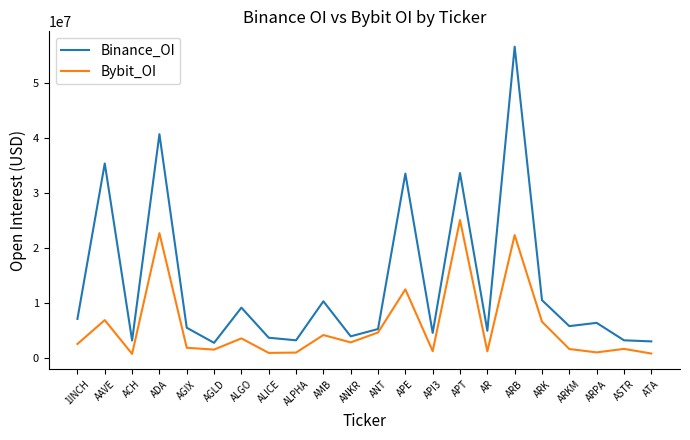

How many lines are shown in the chart?

2